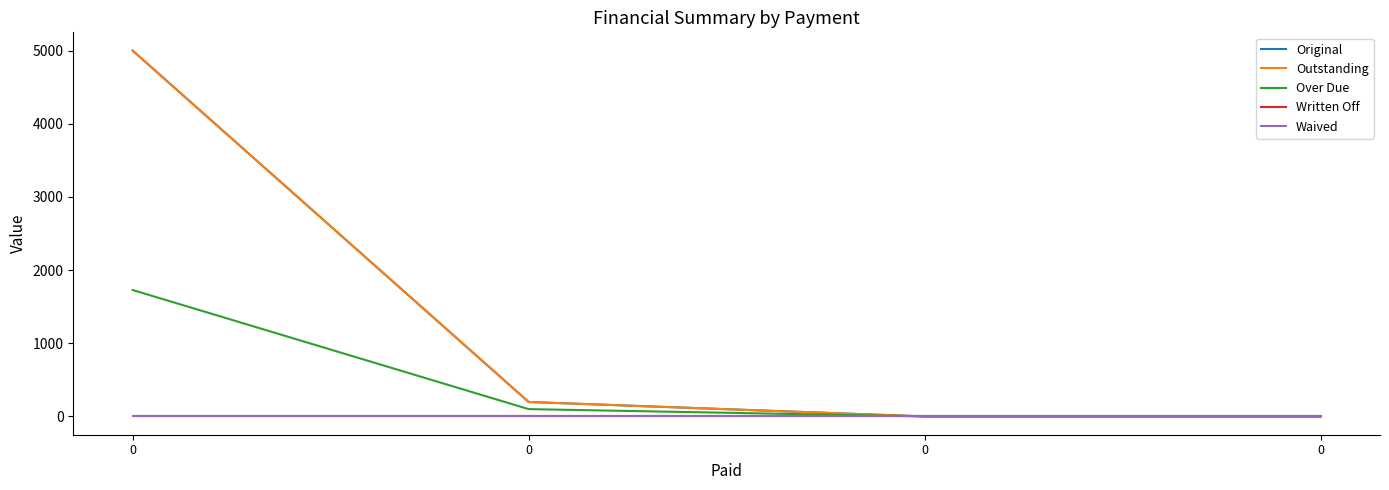

The value of Written Off at 0 is 0.0. True or false?

True